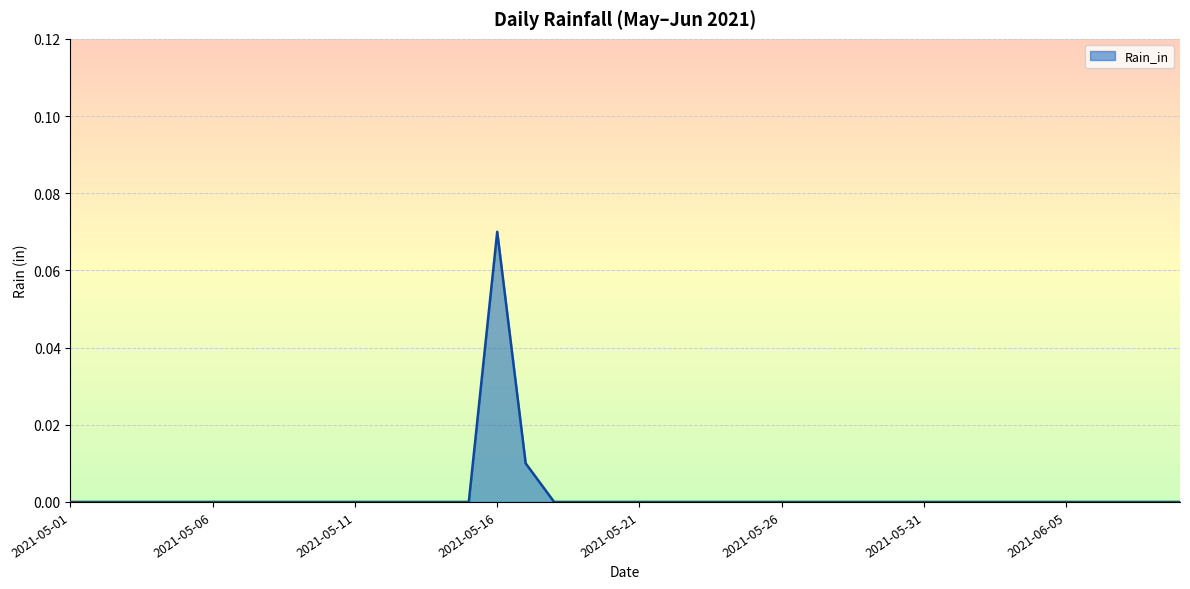

At which category does the data reach its first local peak?

2021-05-16